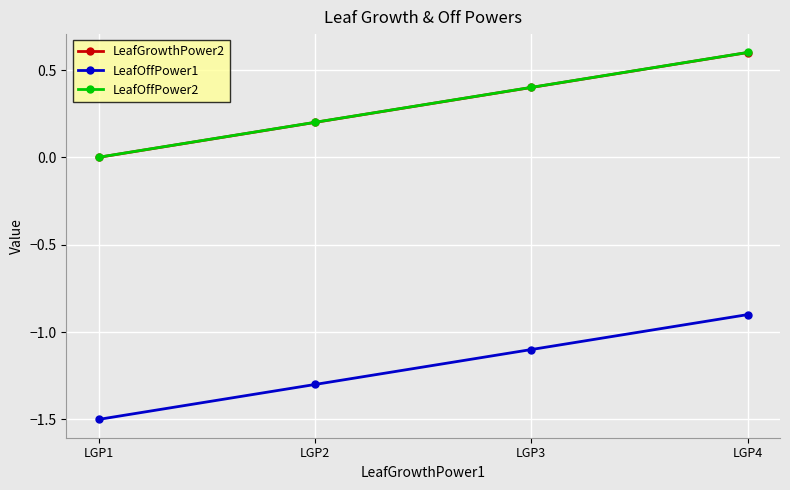

Is the value of LeafGrowthPower2 at LGP2 greater than the value of LeafOffPower1 at LGP1?

Yes